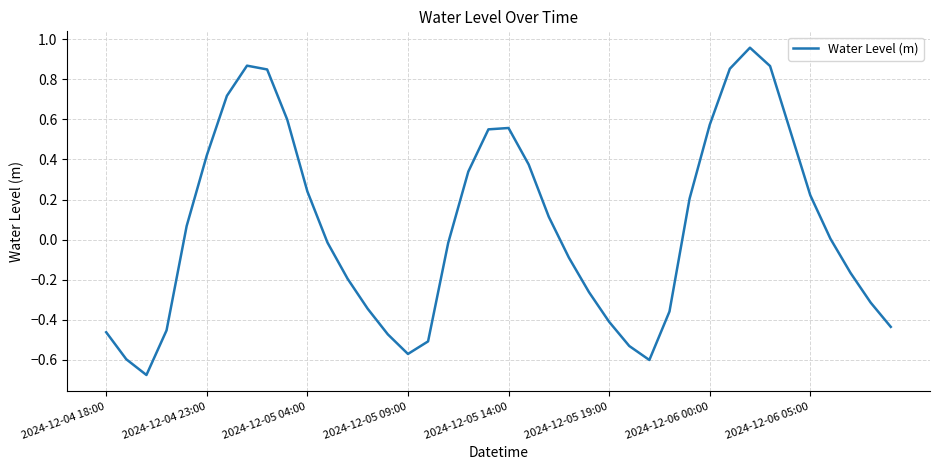

Does the chart have visible grid lines?

Yes